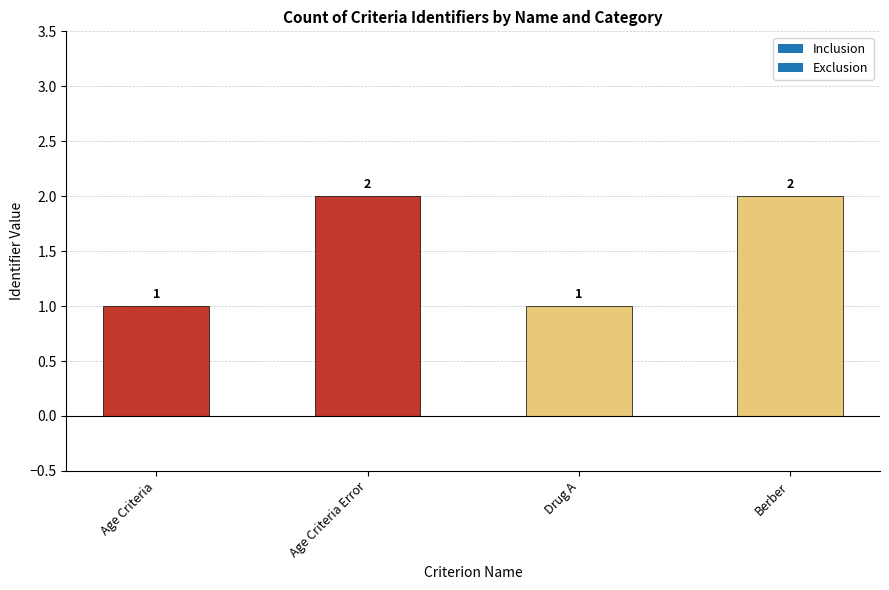

What is the change in value from Age Criteria to Age Criteria Error?

+1